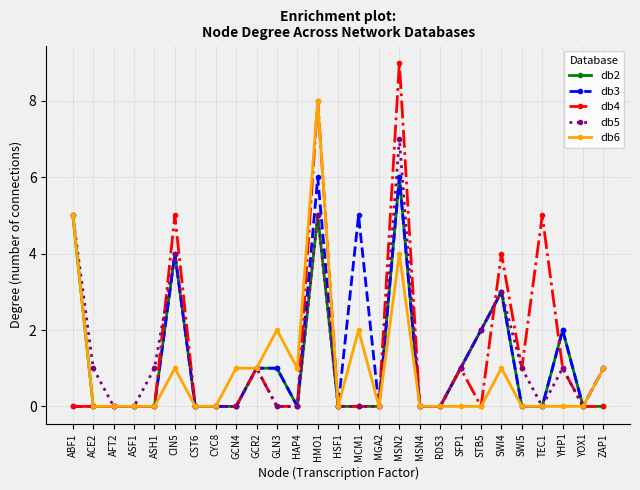

Which series has the widest spread of values?

db4